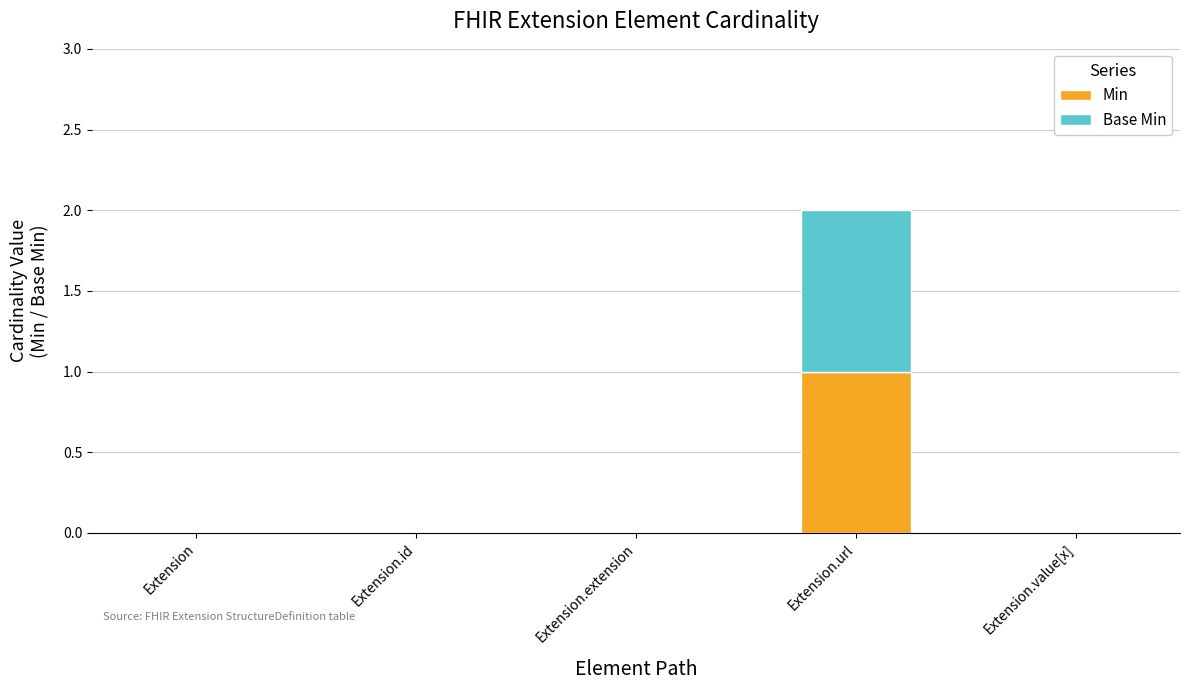

Which category has the highest value in the Min series?

Extension.url